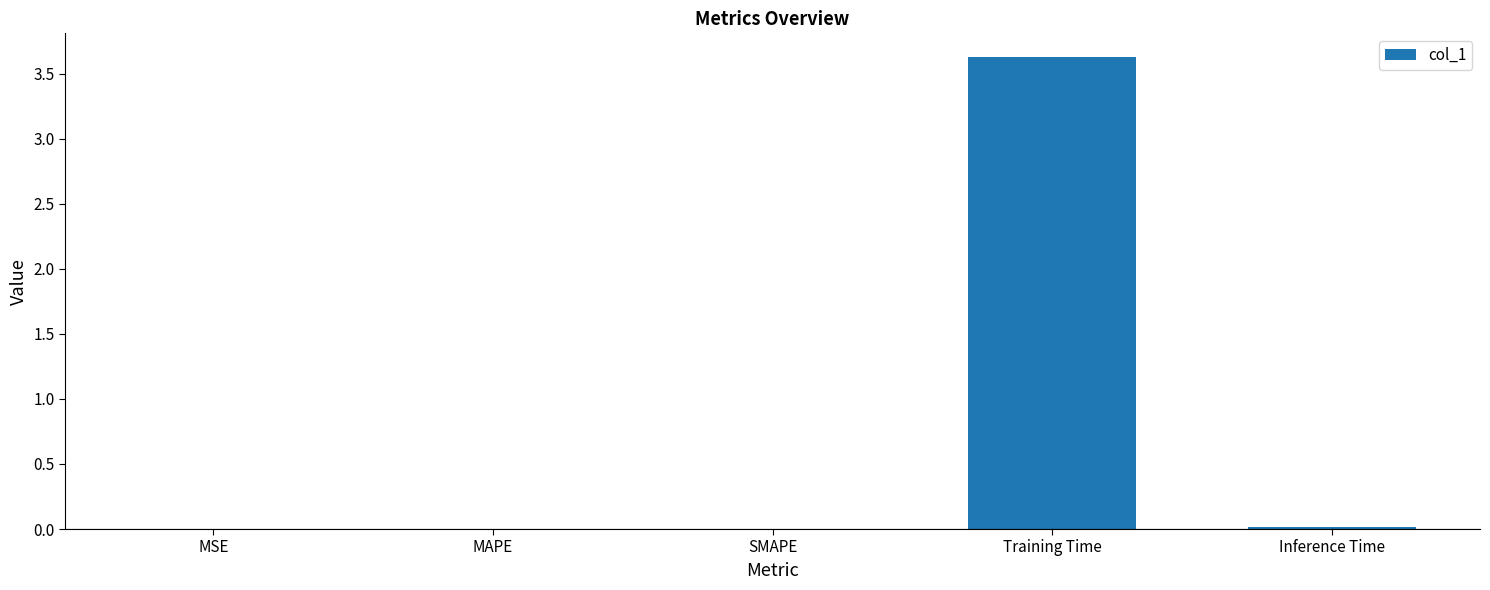

The value at MSE is 0.0. True or false?

True